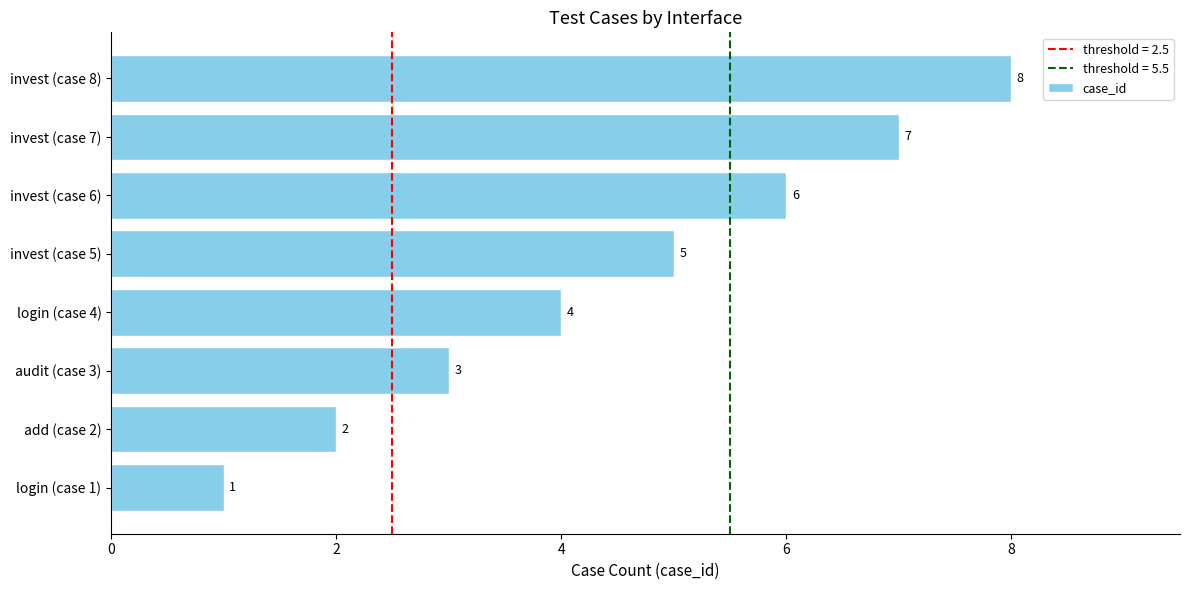

Approximately how many times larger is the value at invest (case 6) compared to invest (case 7)?

0.9